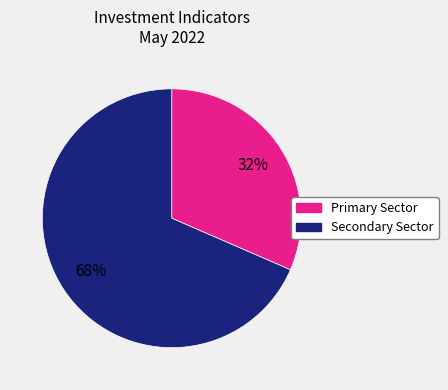

To the nearest percent, what is the average slice percentage?

50%